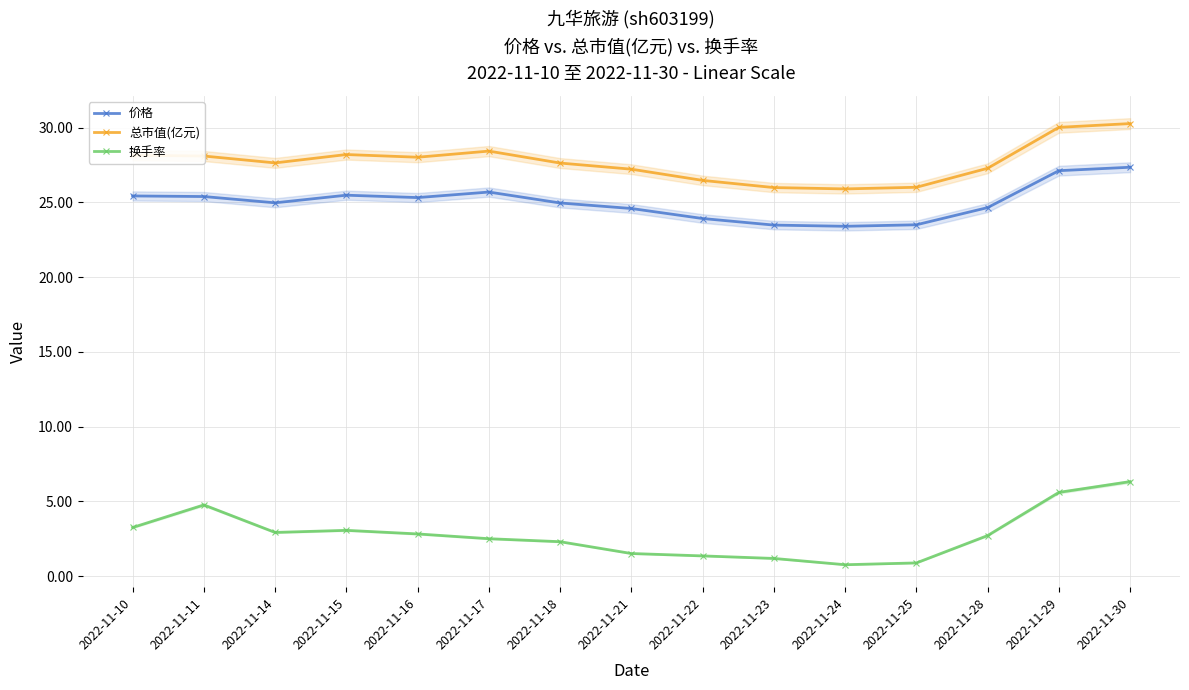

True or false: 换手率 and 总市值(亿元) cross at least once.

False